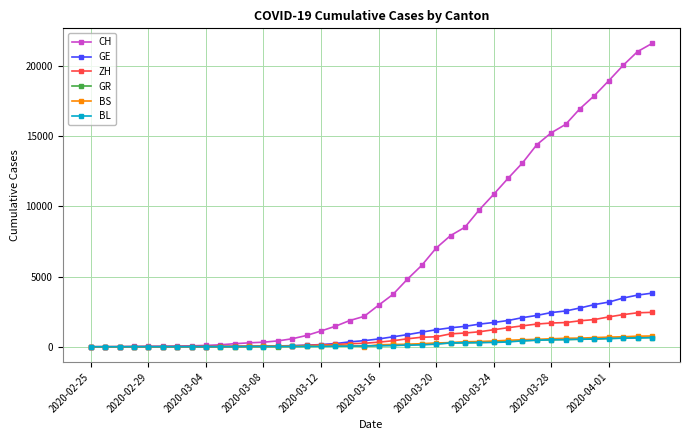

What are all the series names shown in the legend?

CH, GE, ZH, GR, BS, BL